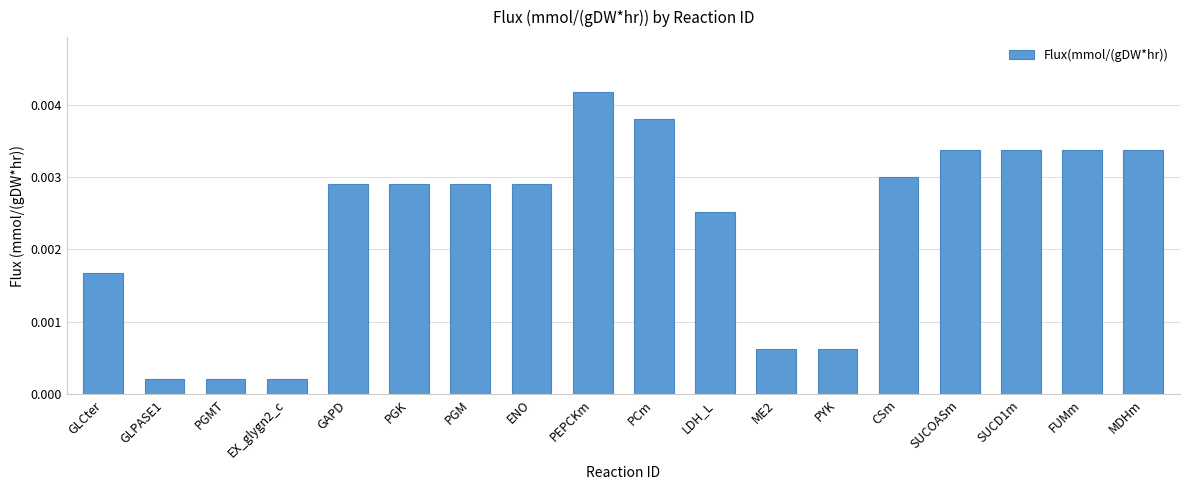

Between ME2 and PGK, which is larger?

PGK